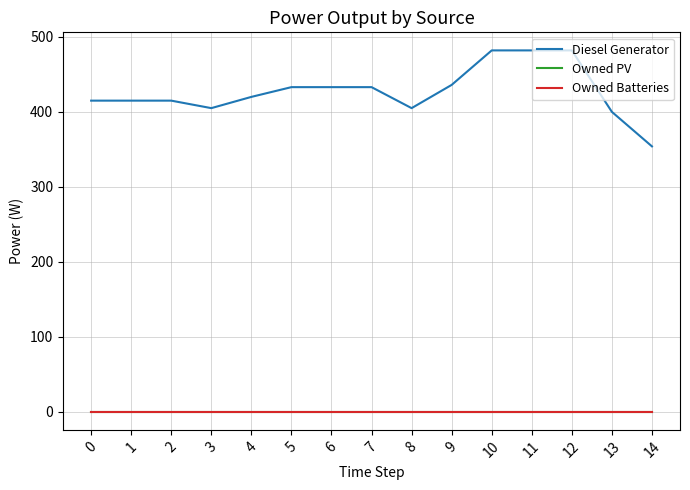

Does the chart have visible grid lines?

Yes